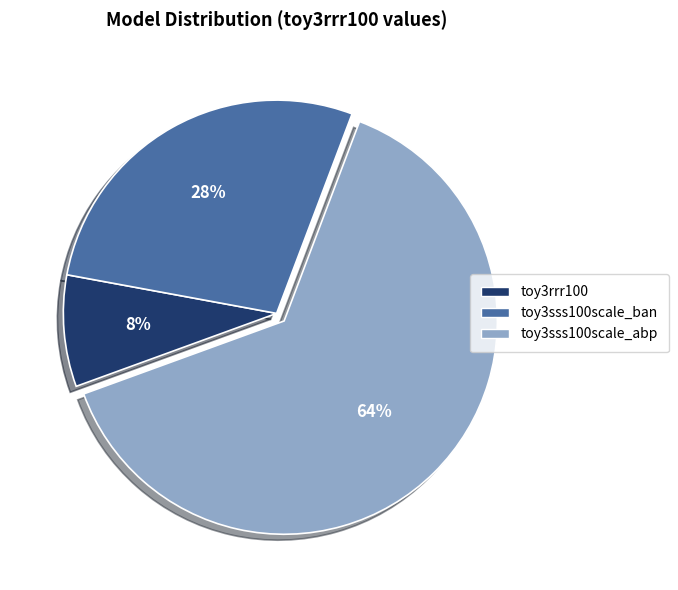

What is the smallest slice in the pie chart?

toy3rrr100